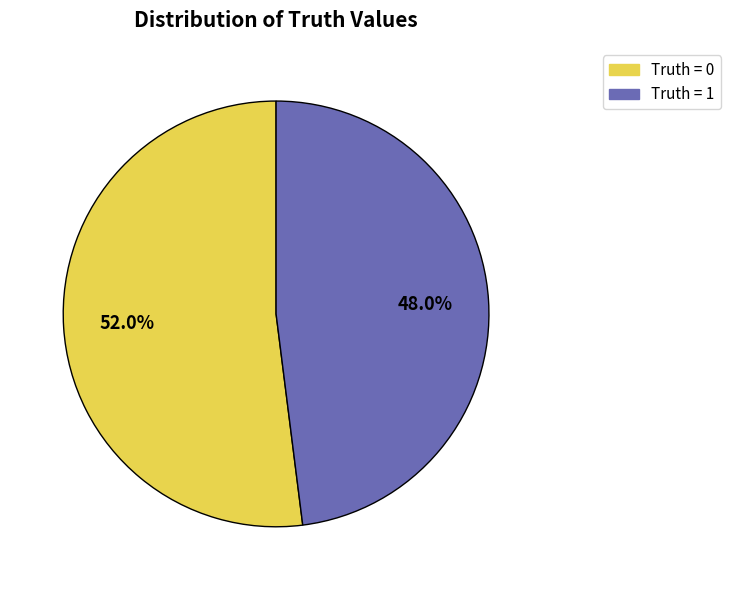

How much of the chart is everything except Truth = 0?

48.0%